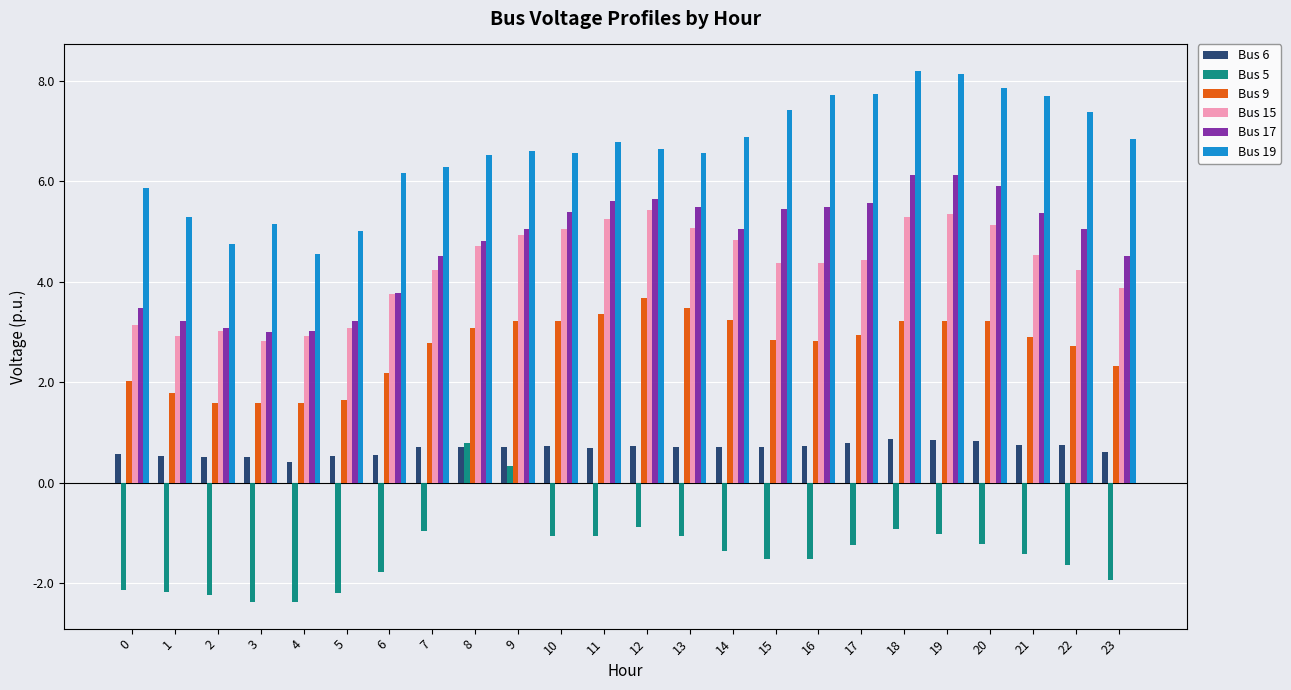

Are the bars horizontal?

No